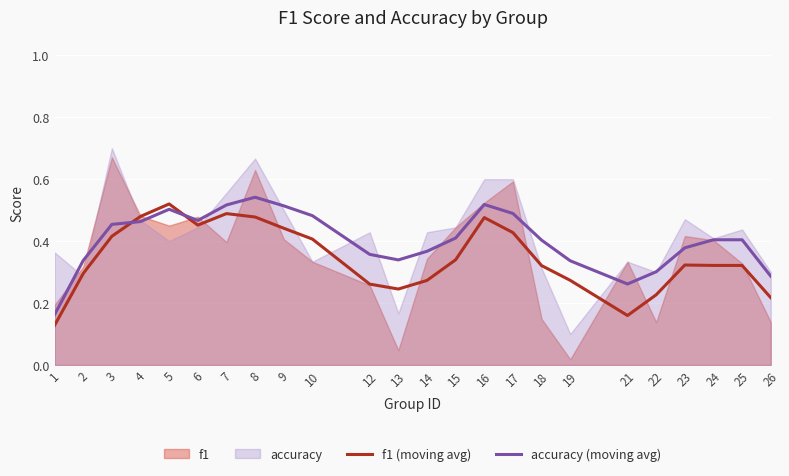

Is it true that accuracy (moving avg) equals 0.1 at 24?

False